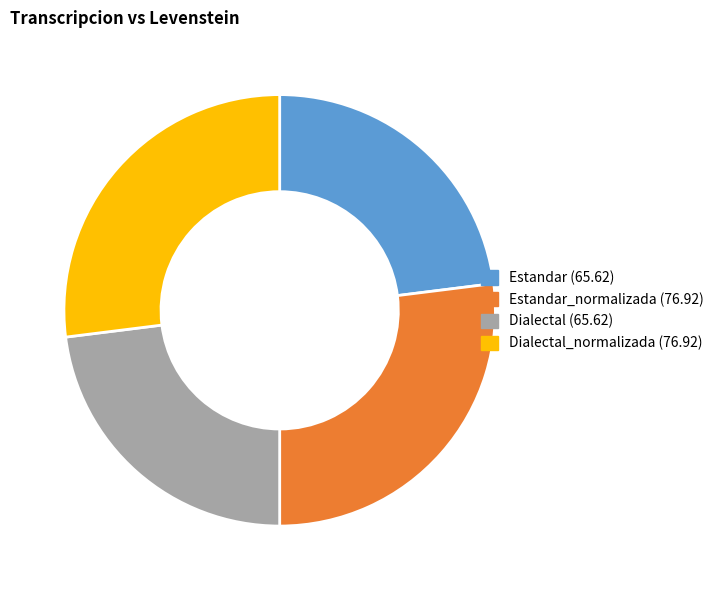

Is there any slice that represents more than half of the pie?

No